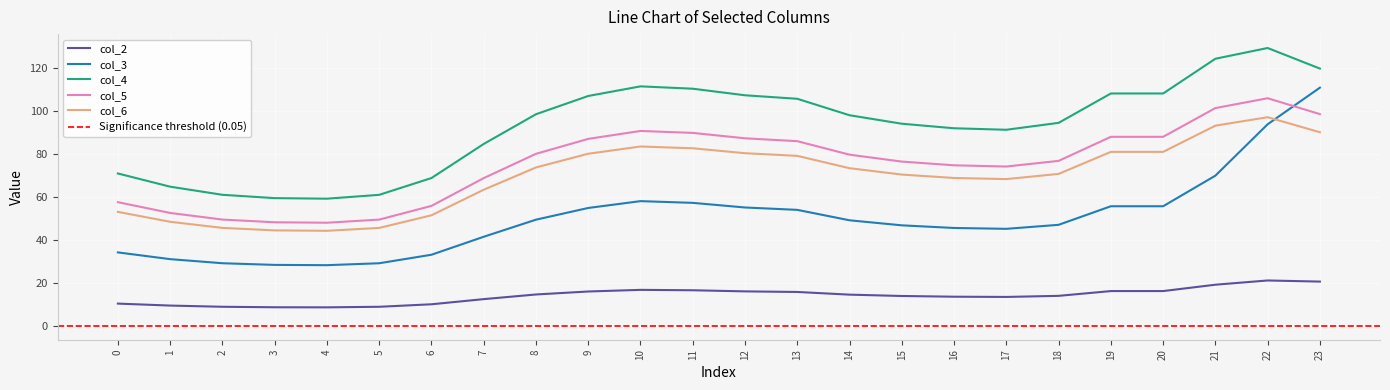

What is the sum of the col_6 values at 23 and 12?

170.5